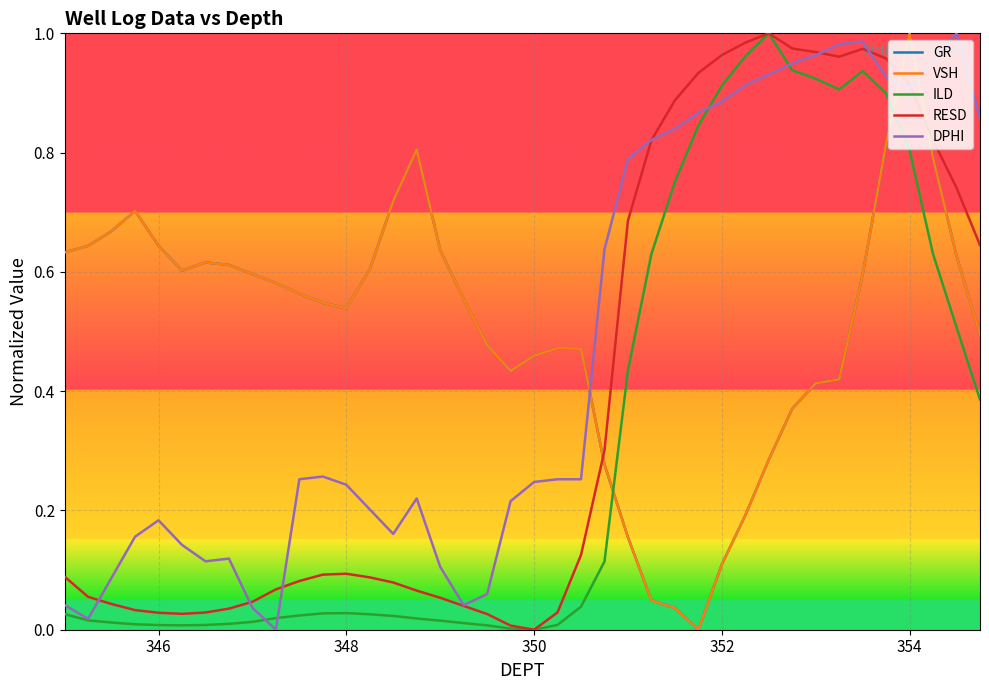

How many times do ILD and VSH cross each other?

2